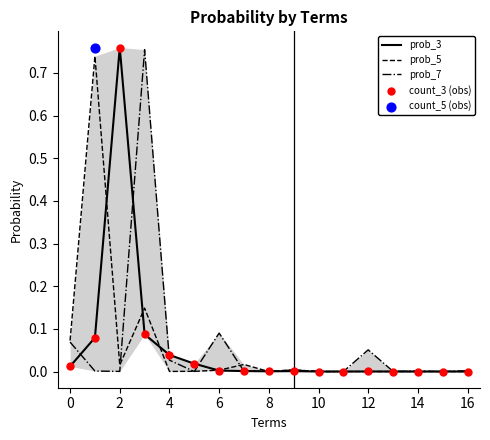

Which series has the largest Y range (max minus min)?

prob_3